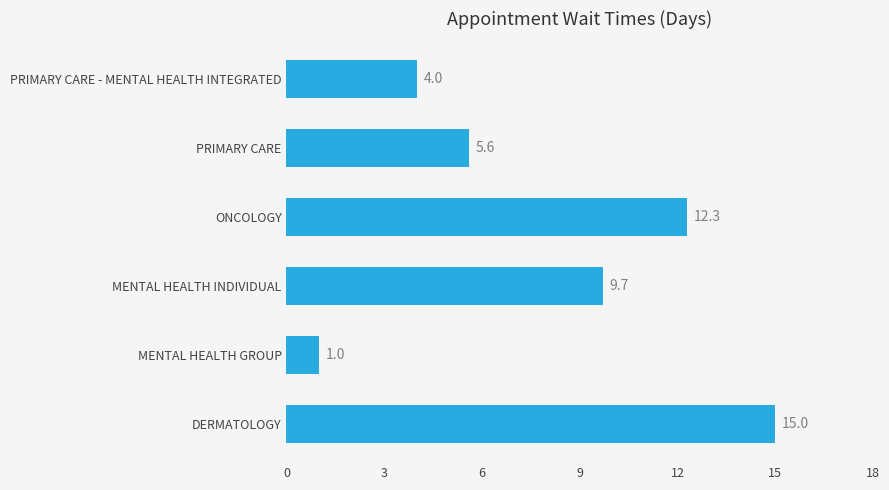

How many distinct data groups are displayed?

1